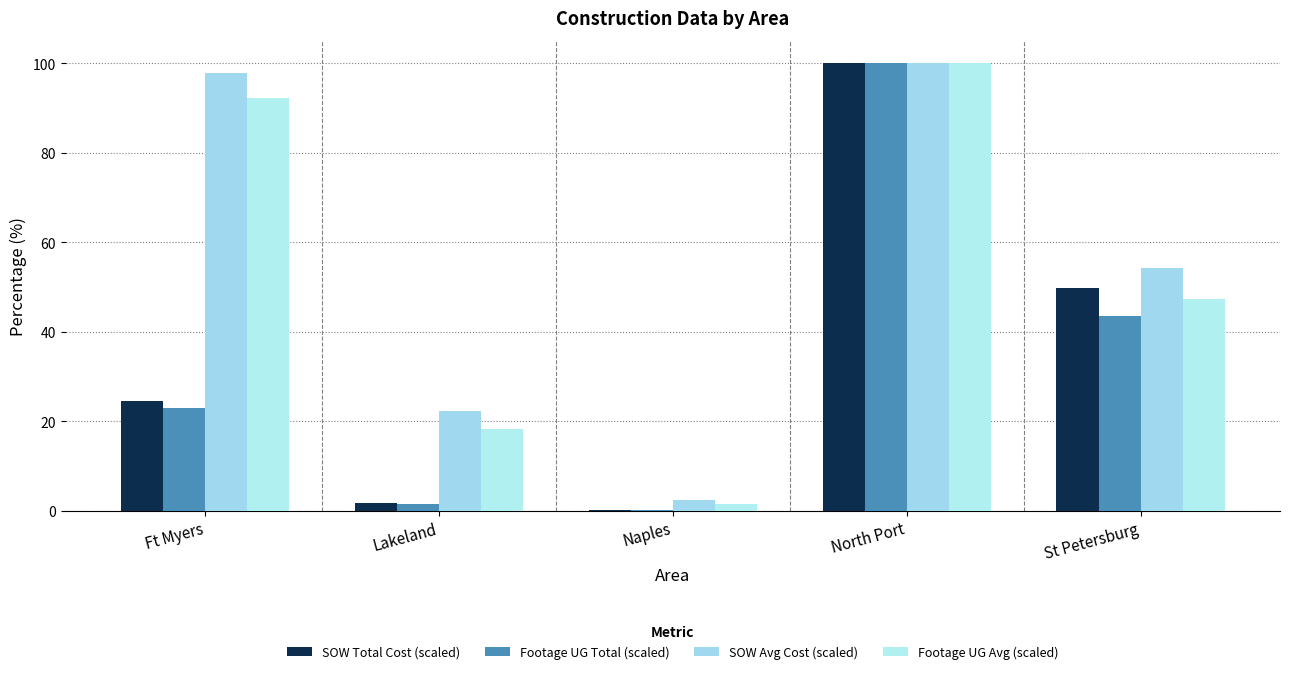

Reading left to right, list all the values displayed in this chart.

SOW Total Cost (scaled): Ft Myers=24.4	Lakeland=1.9	Naples=0.2	North Port=100.0	St Petersburg=49.8
Footage UG Total (scaled): Ft Myers=23.0	Lakeland=1.5	Naples=0.1	North Port=100.0	St Petersburg=43.5
SOW Avg Cost (scaled): Ft Myers=97.8	Lakeland=22.3	Naples=2.3	North Port=100.0	St Petersburg=54.3
Footage UG Avg (scaled): Ft Myers=92.2	Lakeland=18.2	Naples=1.5	North Port=100.0	St Petersburg=47.4